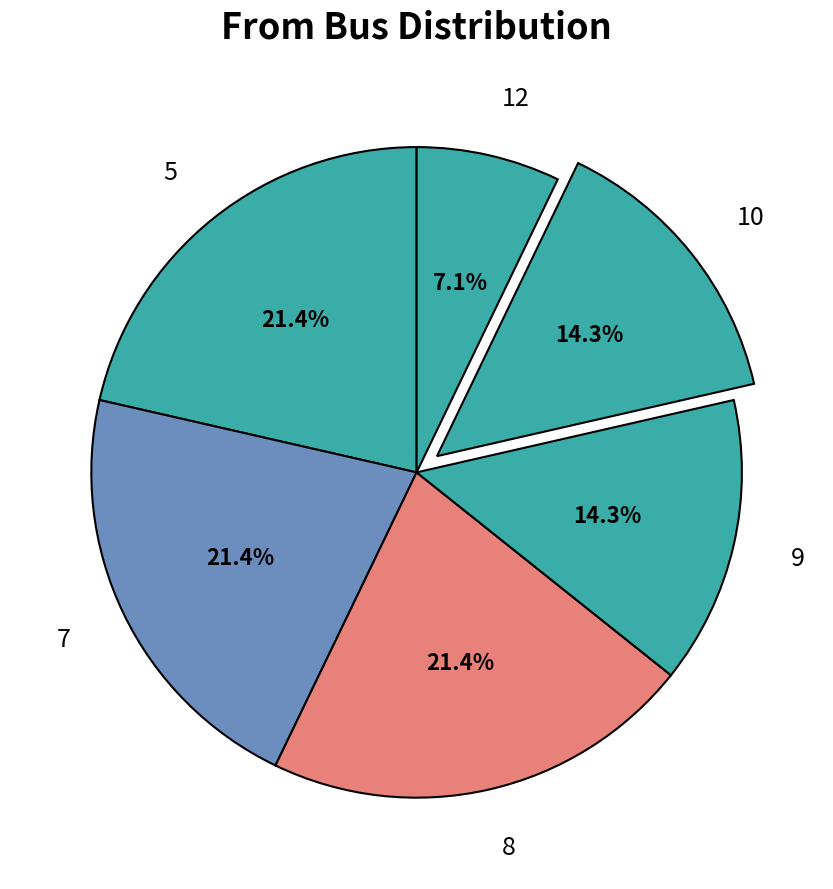

Combined, do 10 and 7 account for over 50%?

No